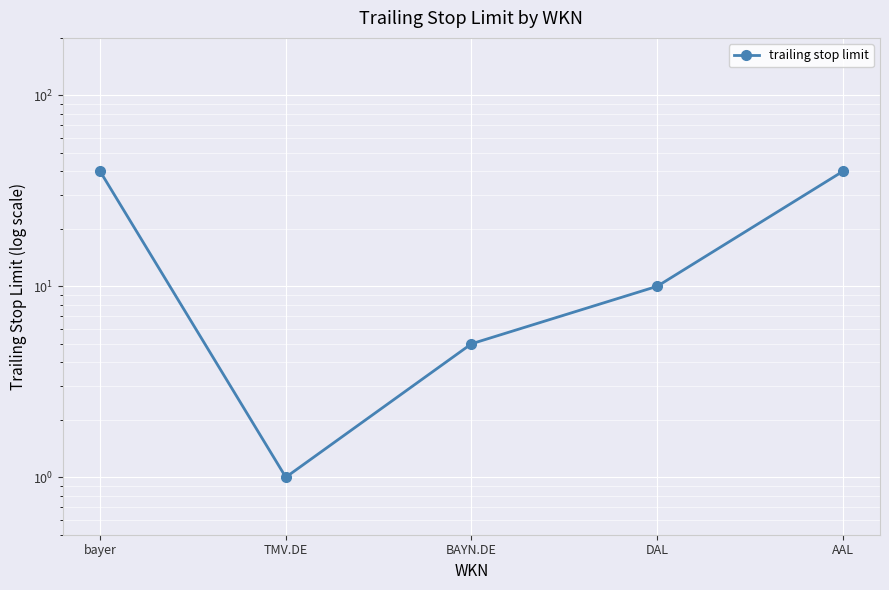

What is the sum of the values at AAL and DAL?

50